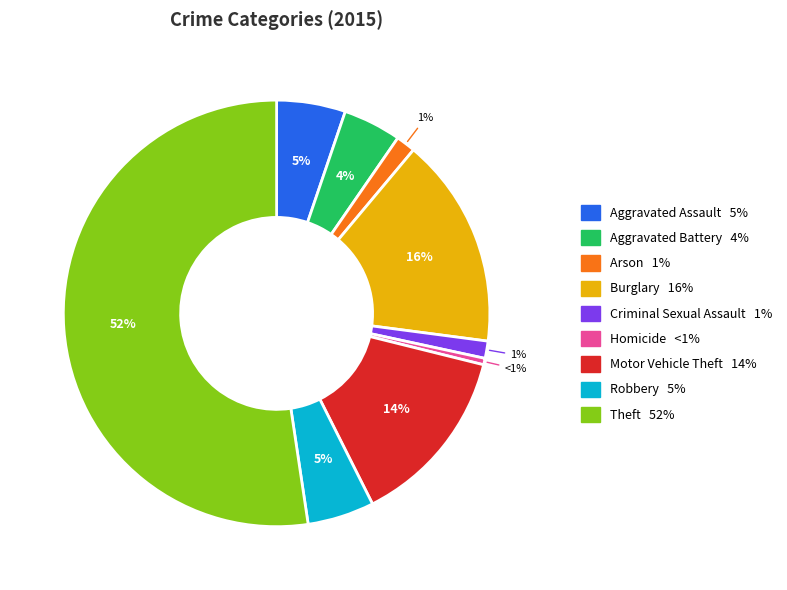

Which category has the biggest portion of the pie?

Theft